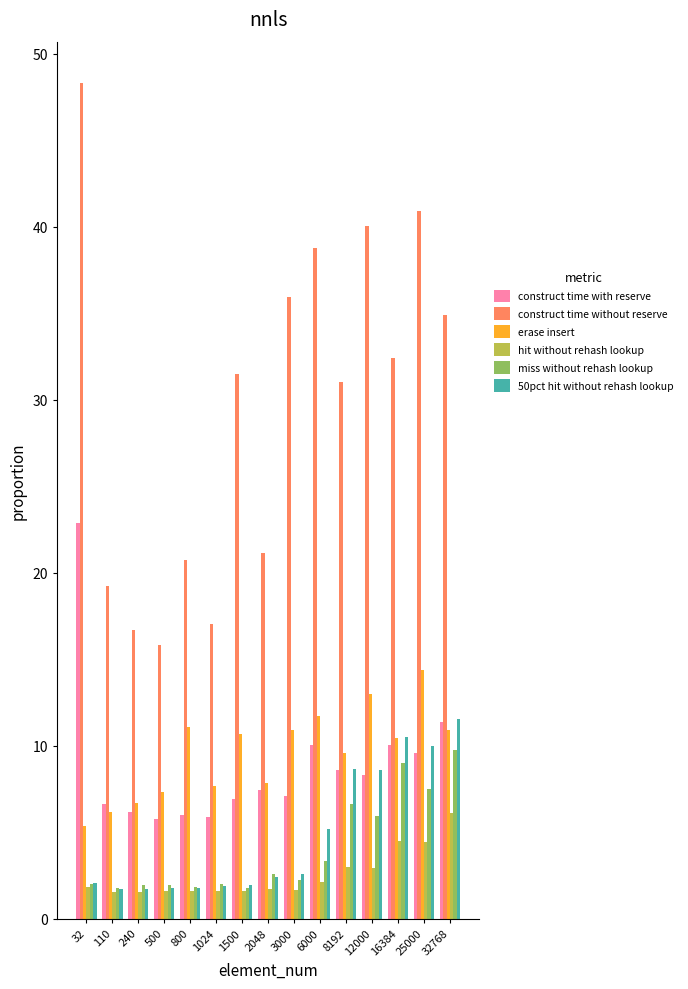

What is the maximum value shown in the chart?

48.3